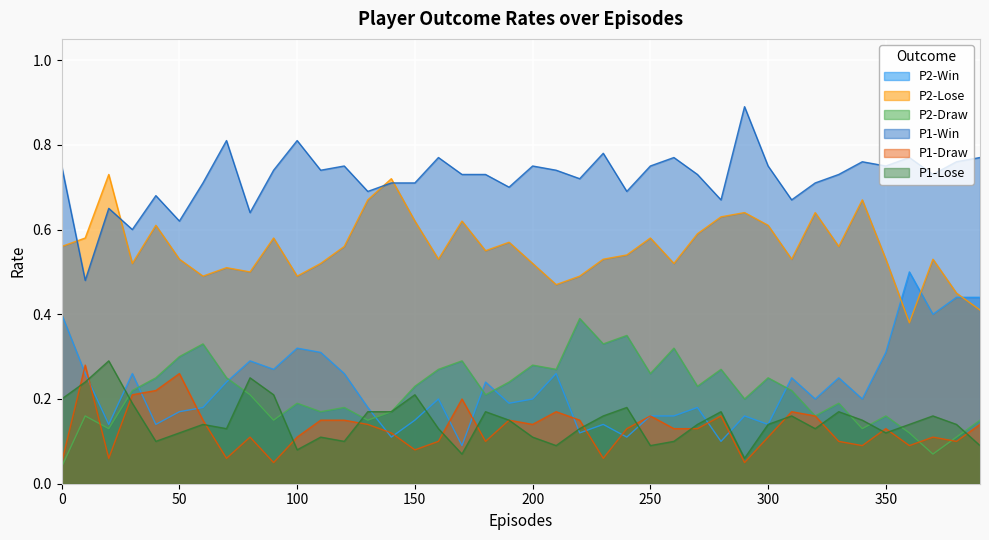

What is the sum of all P2-Draw values?

8.6